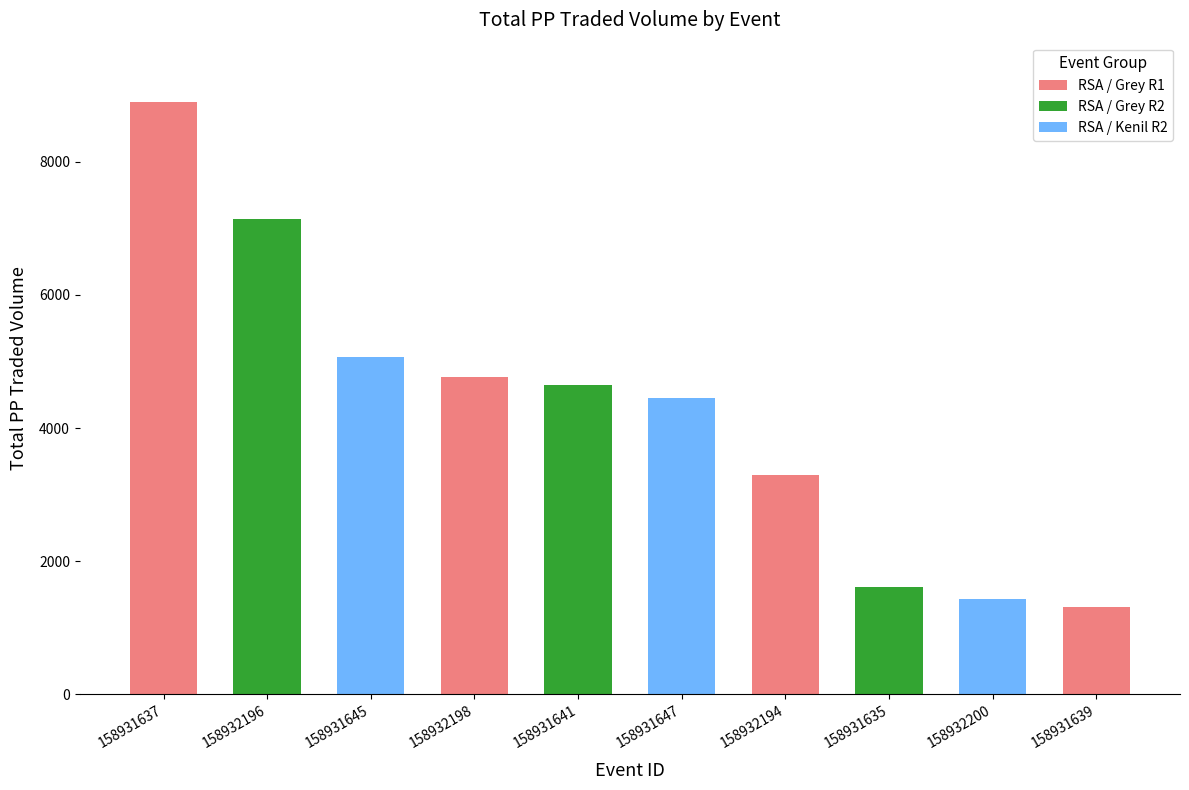

List the labels in order of value, largest first.

158931637, 158932196, 158931645, 158932198, 158931641, 158931647, 158932194, 158931635, 158932200, 158931639